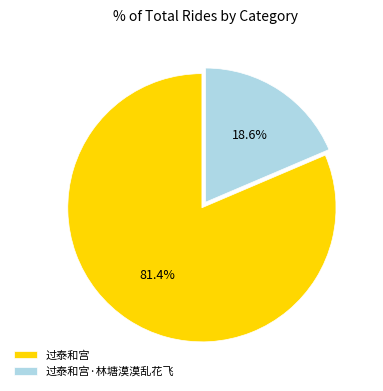

To the nearest percent, what is the average slice percentage?

50%